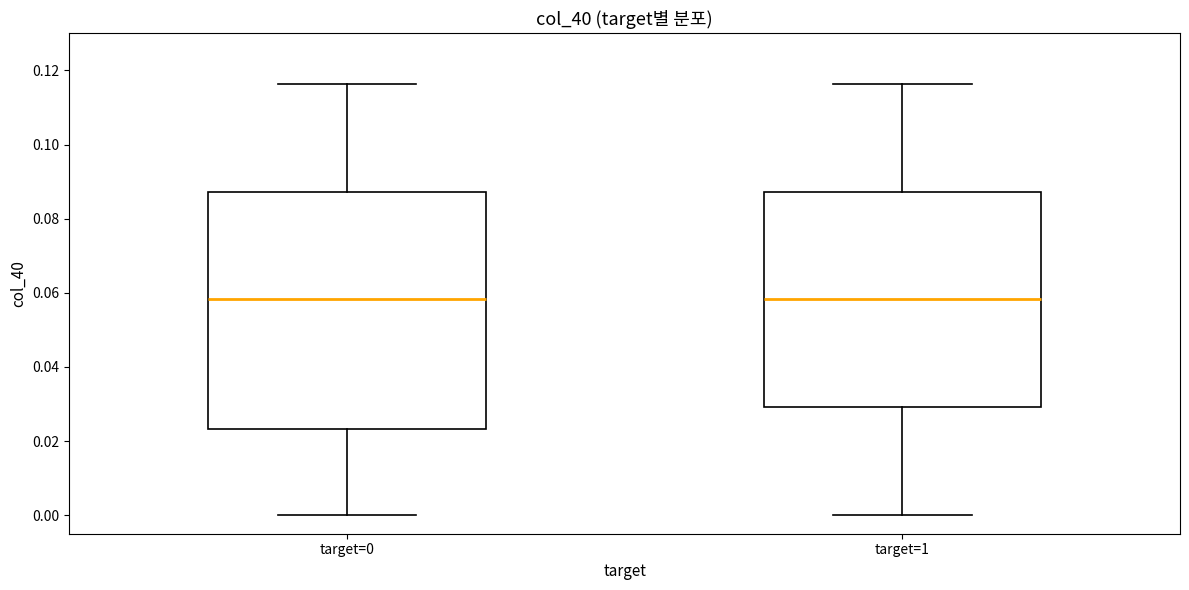

Where does the lower whisker of the box for target=1 end on the y-axis? The values are not printed on the chart, so give them approximately, as read against the axis.

0.000